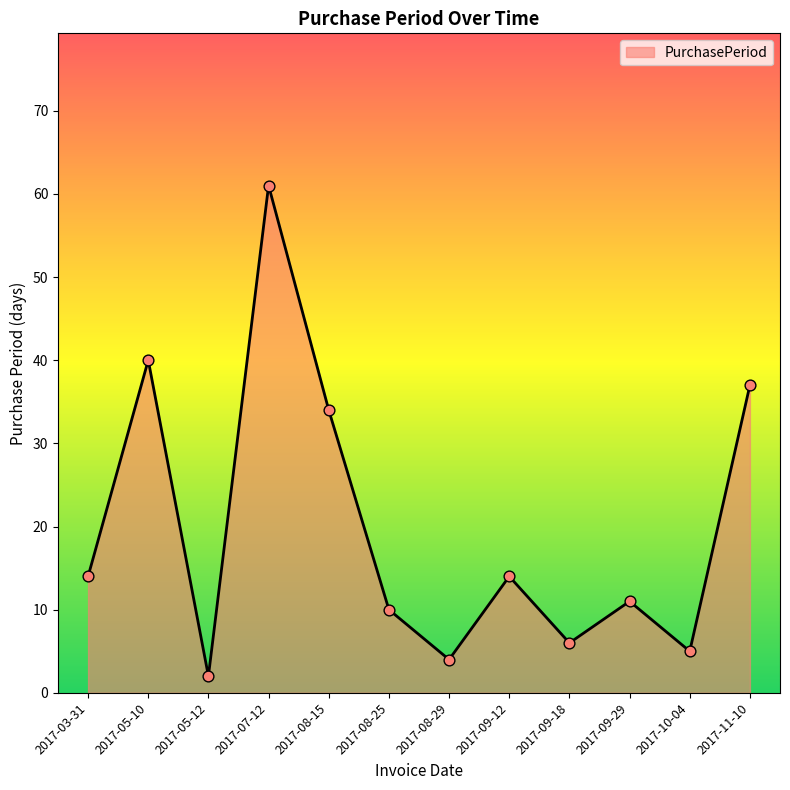

Approximately how many times larger is the value at 2017-05-10 compared to 2017-07-12?

0.7